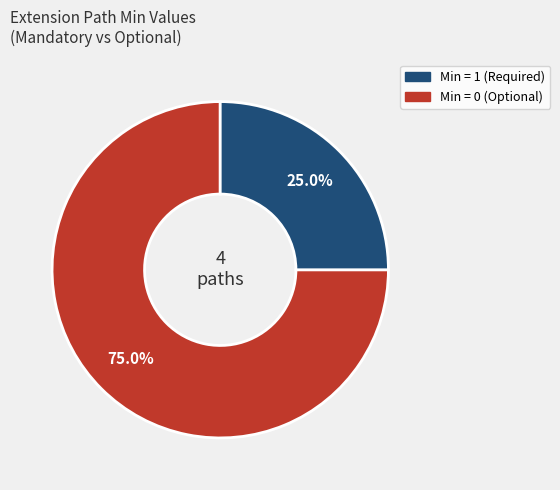

Does any single category account for the majority?

Yes